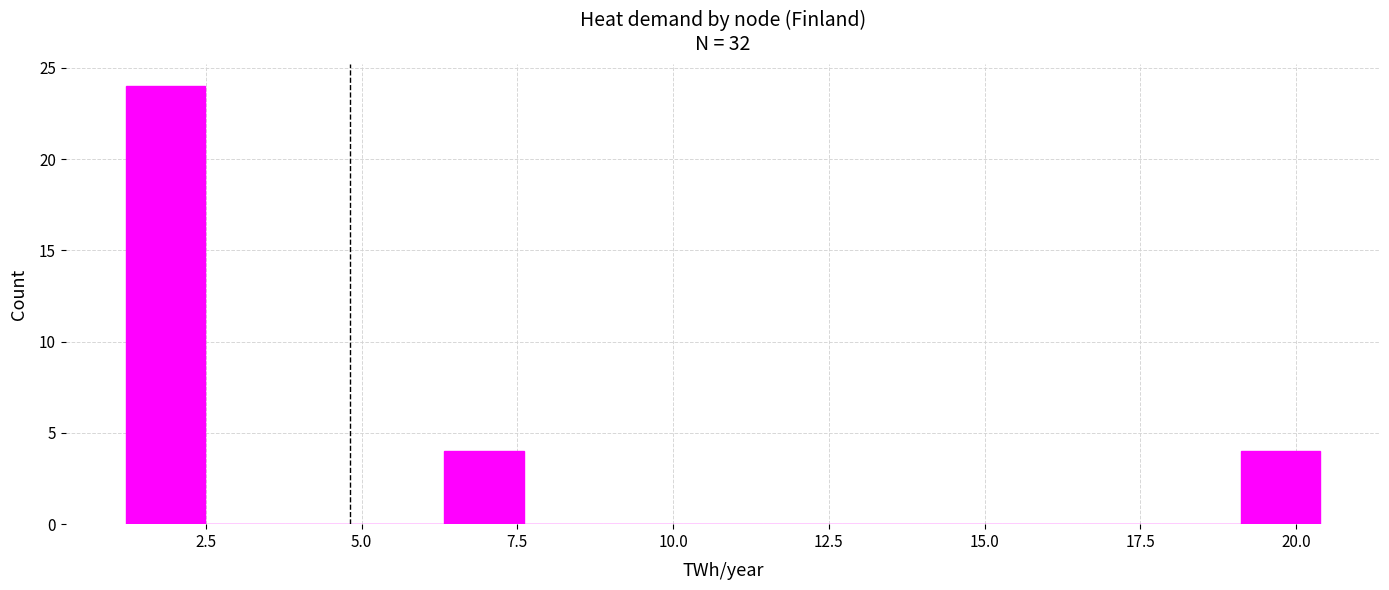

Around what value on the x-axis is the tallest bar? Give the approximate position of its centre, as read against the axis.

2.0